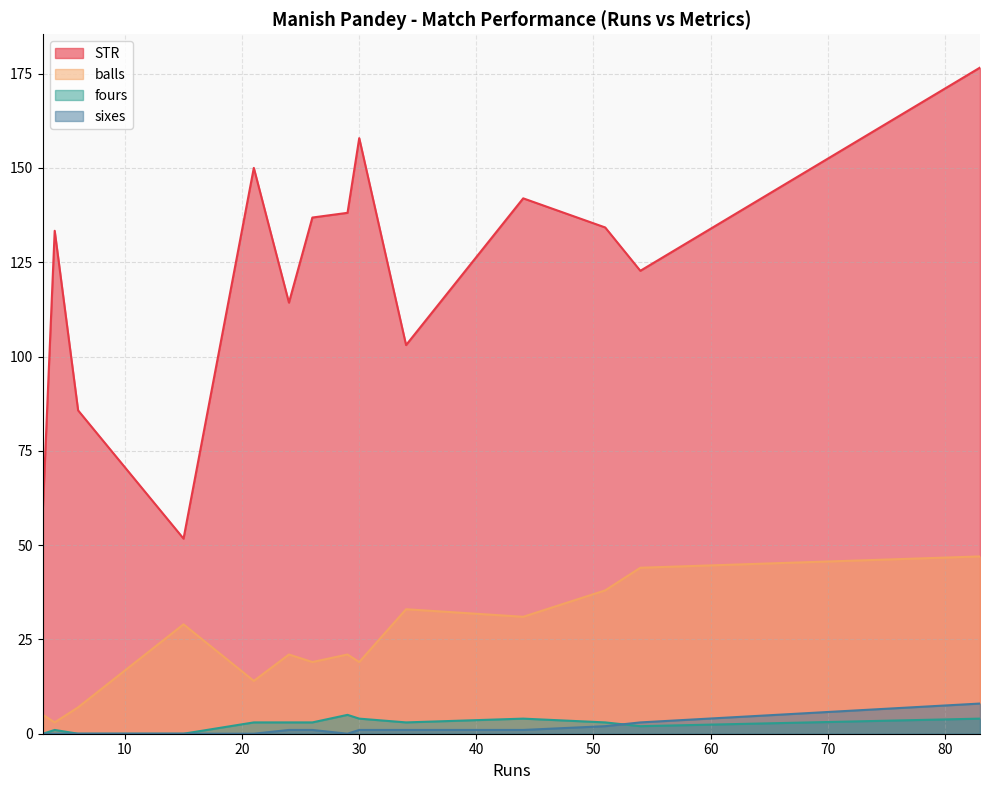

List the series in order of their peak value, highest first.

STR, balls, sixes, fours